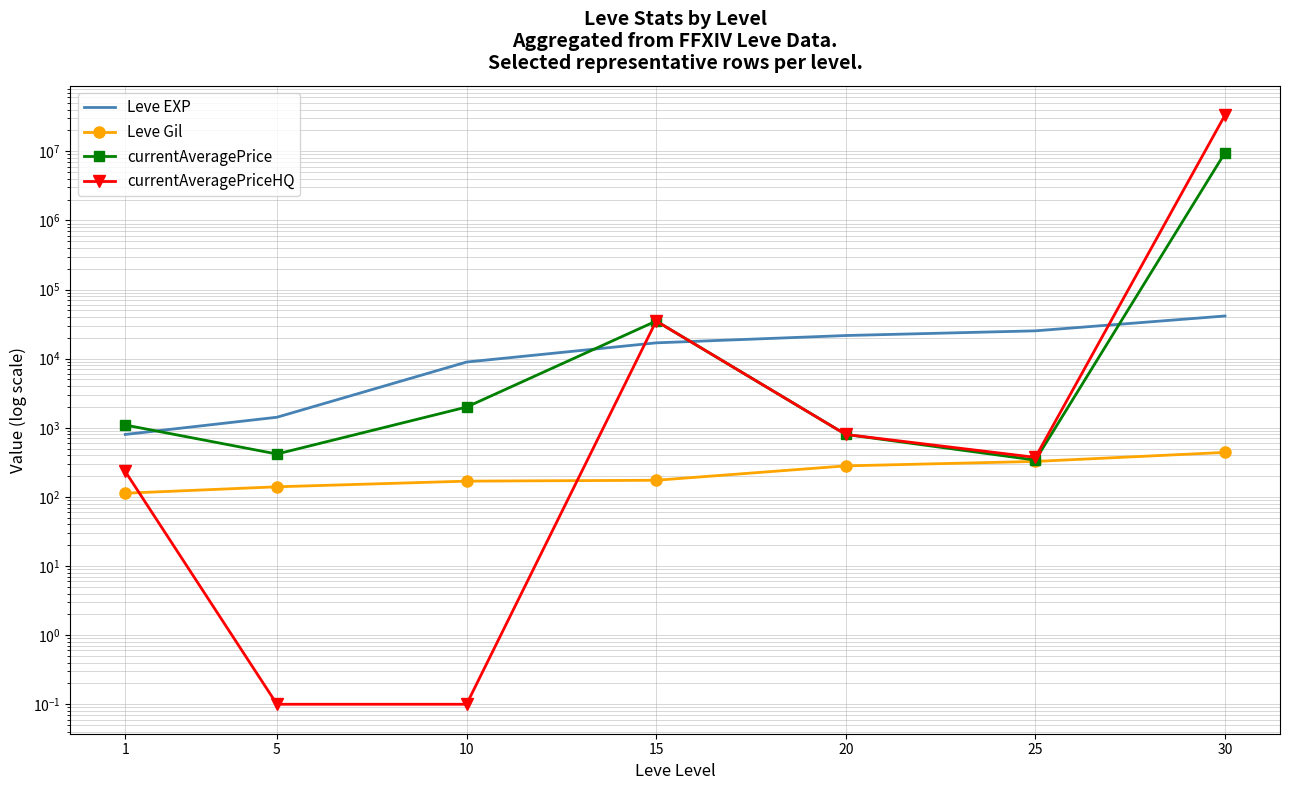

What value does the currentAveragePriceHQ series have at 30?

33333608.0